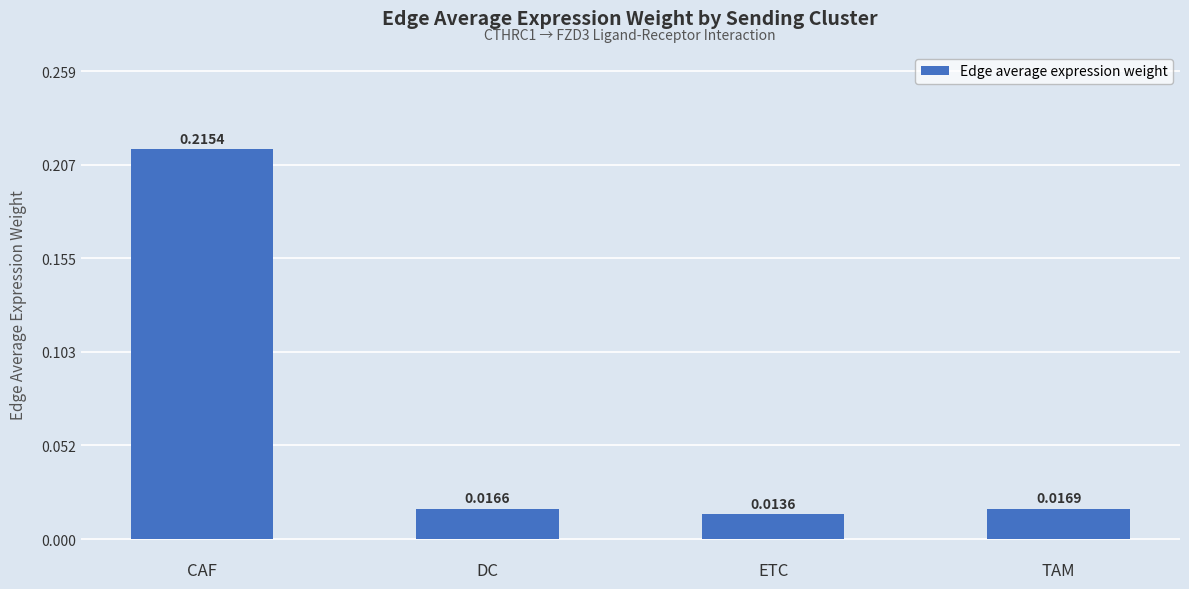

List the labels in order of value, smallest first.

ETC, DC, TAM, CAF